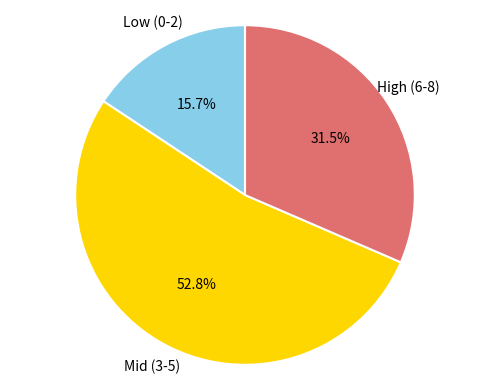

Which slice is the largest?

Mid (3-5)